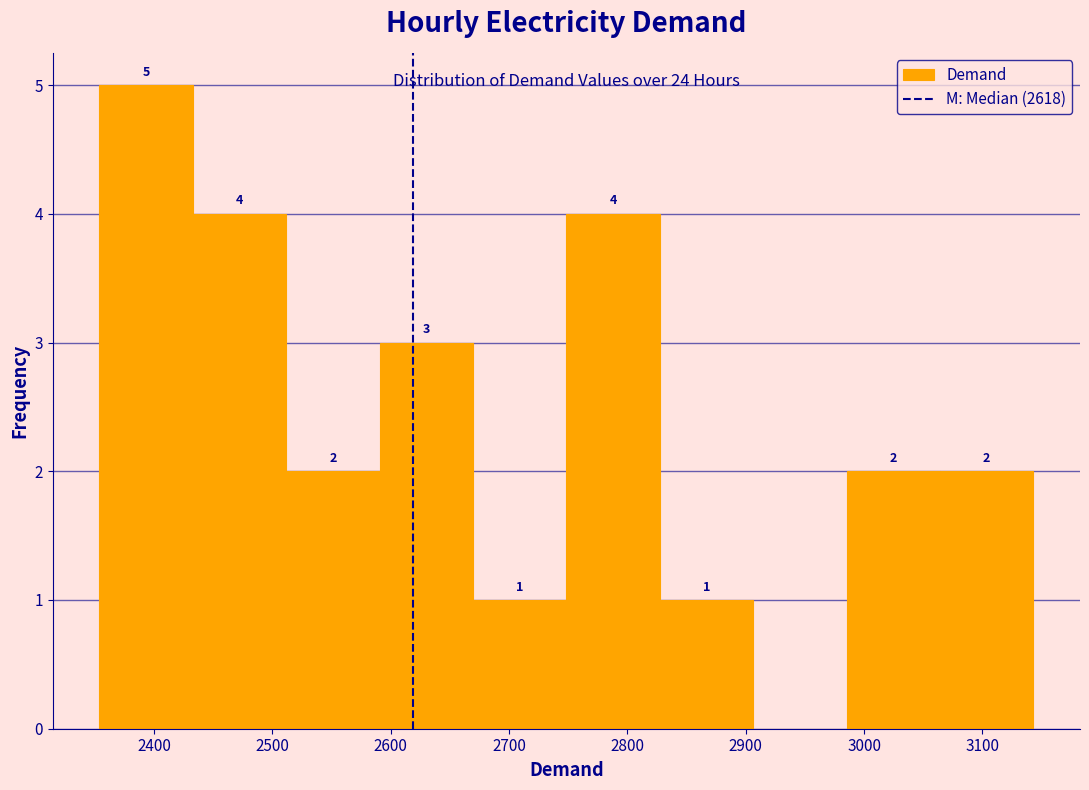

Which range on the x-axis has the tallest bar?

2350 to 2430